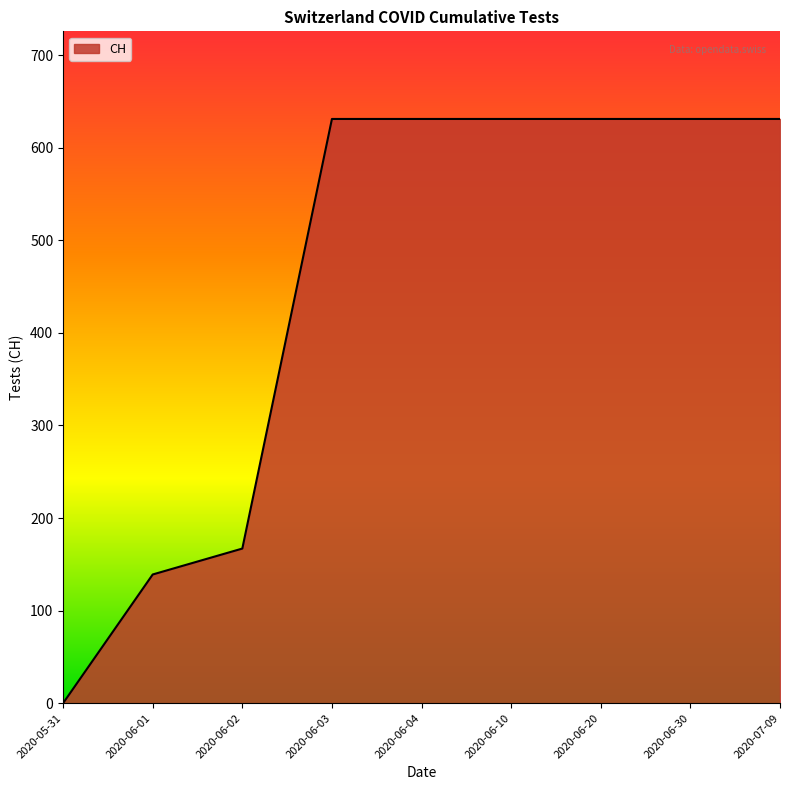

Count the number of categories in the chart.

9